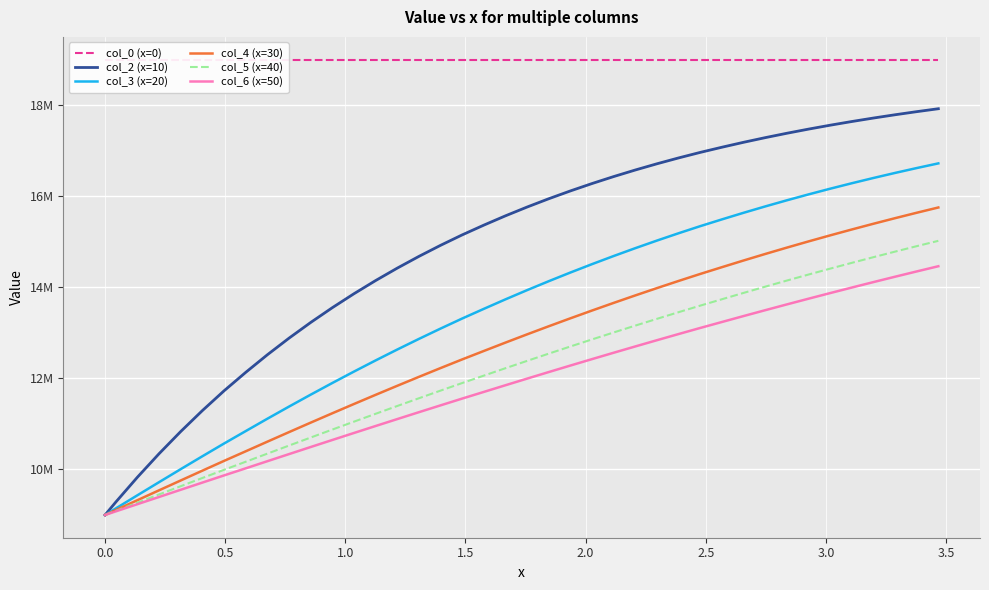

What is the minimum value for col_2 (x=10)?

9000000.0